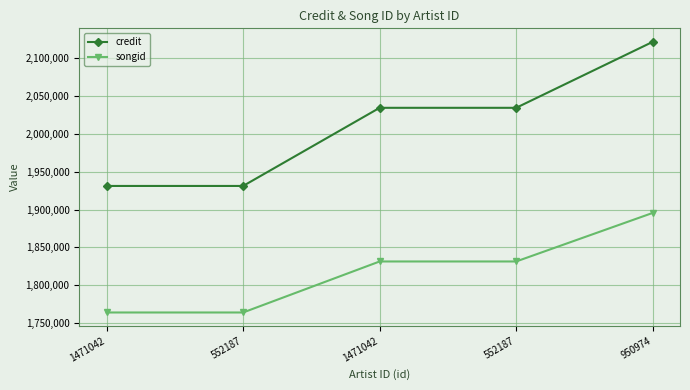

The value of songid at 1471042 is 1763804. True or false?

True